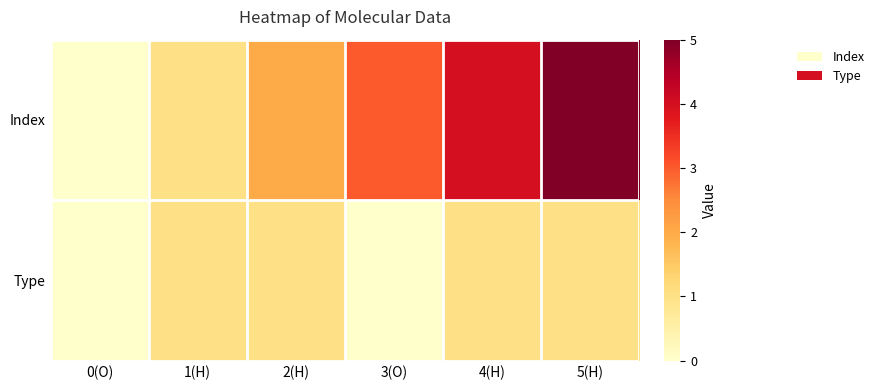

Which series has the largest total across all categories?

Index